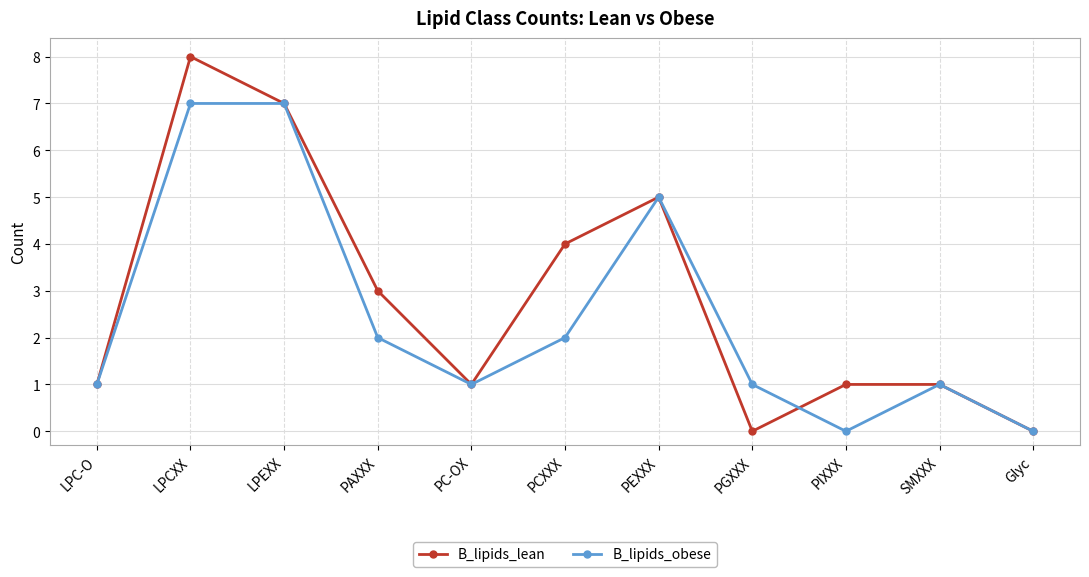

True or false: B_lipids_lean and B_lipids_obese cross at least once.

True